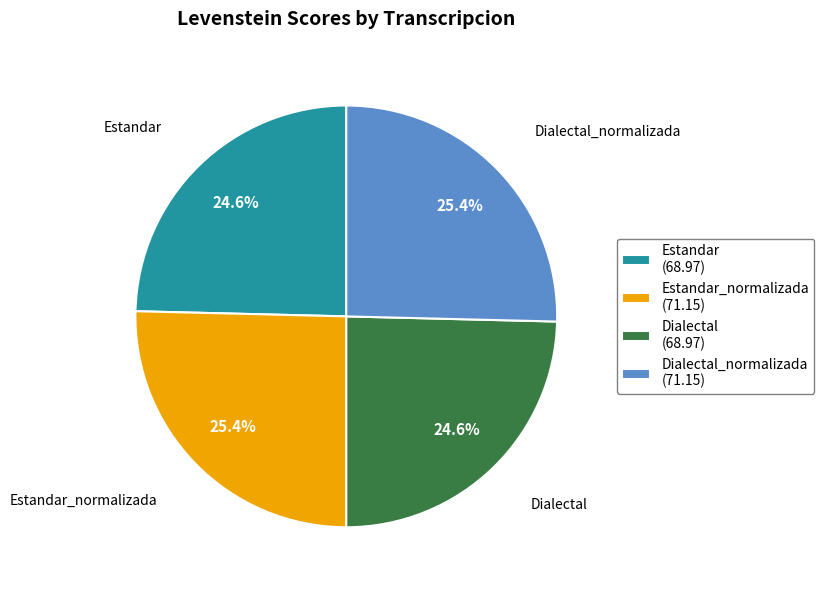

Does Dialectal_normalizada (71.15) represent more than half of the total?

No